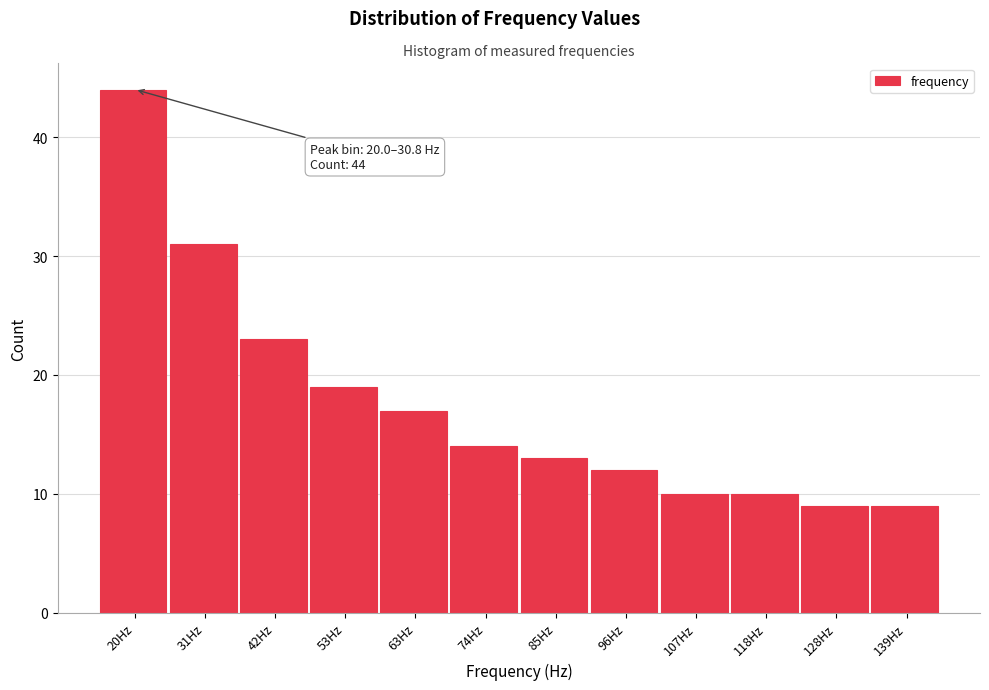

Reading left to right, extract all data points from this chart.

44	31	23	19	17	14	13	12	10	10	9	9